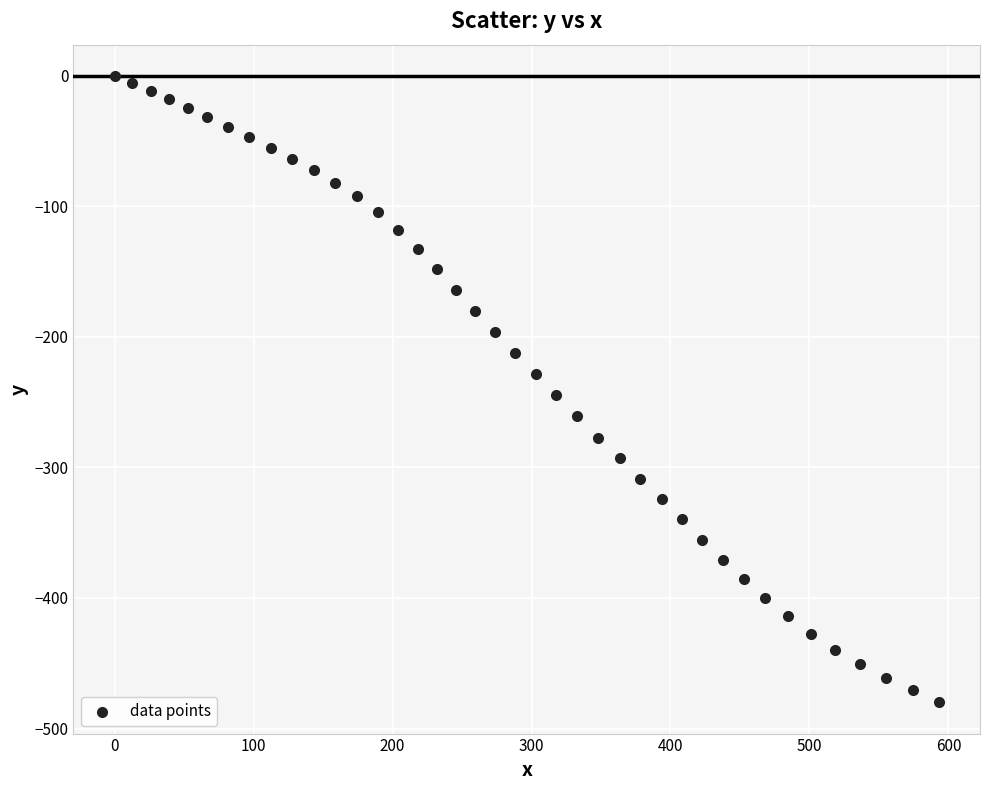

What is the range of Y values (max minus min)?

479.9